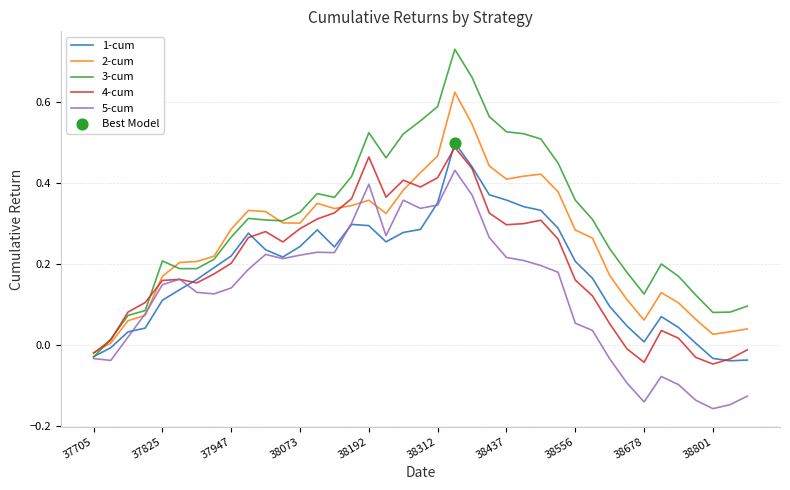

At how many categories does at least one series exceed 0?

38